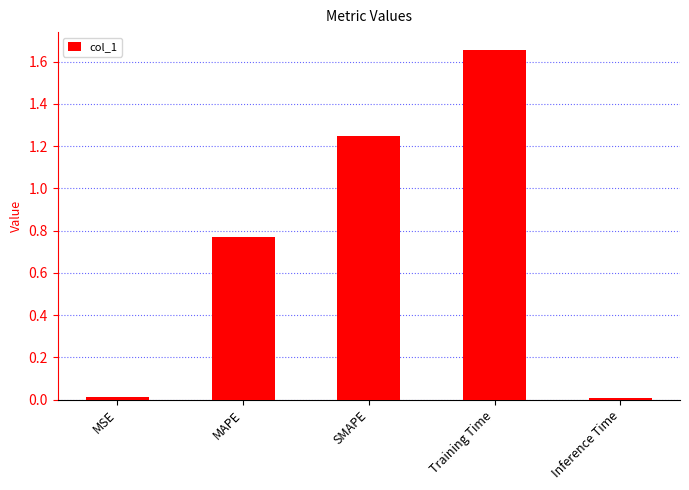

What is the label of the 1st bar from the left?

MSE